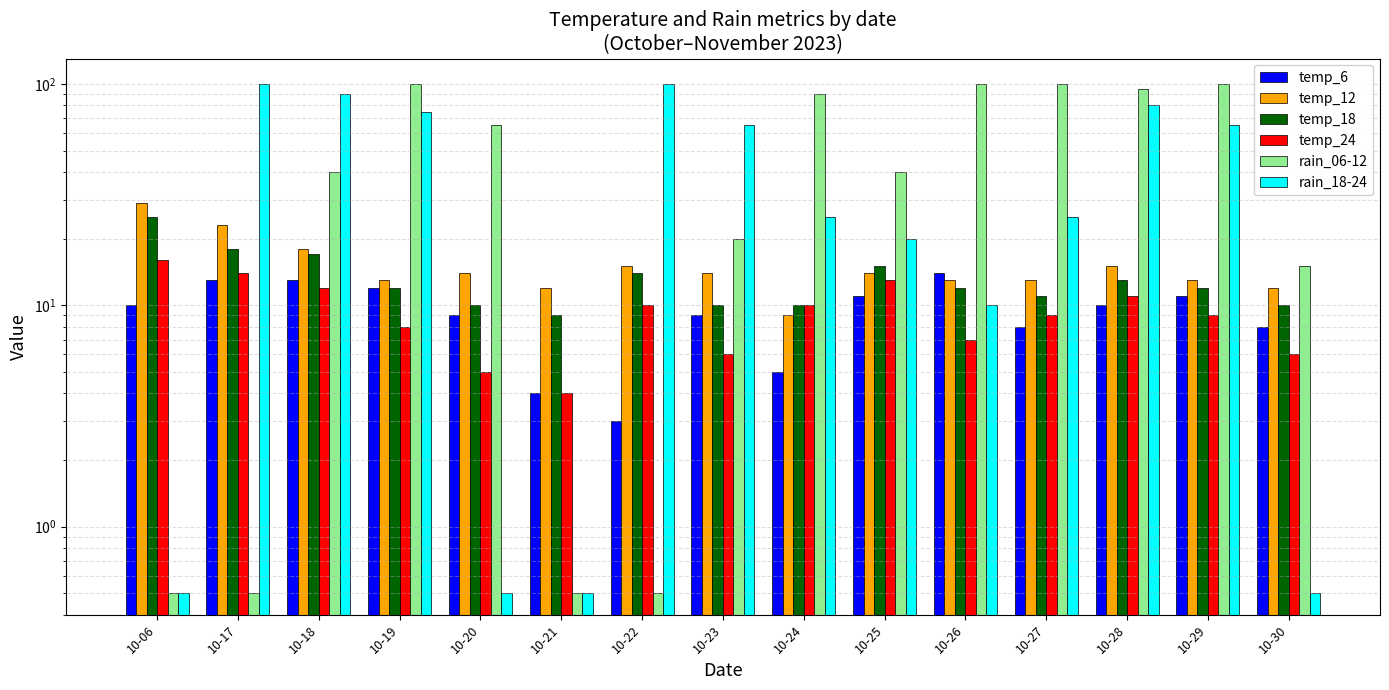

Which has a higher value, 10-22 or 10-29?

10-29